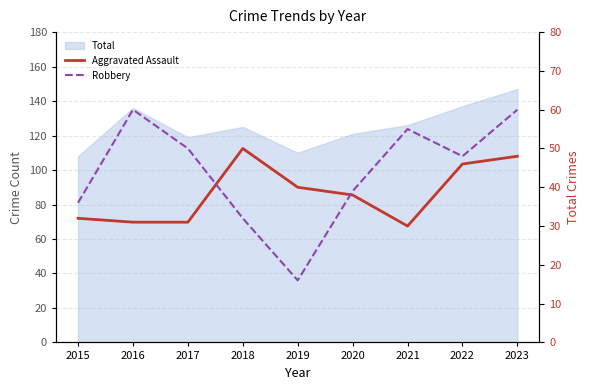

True or false: Aggravated Assault has a value of 8 at 2017.

False